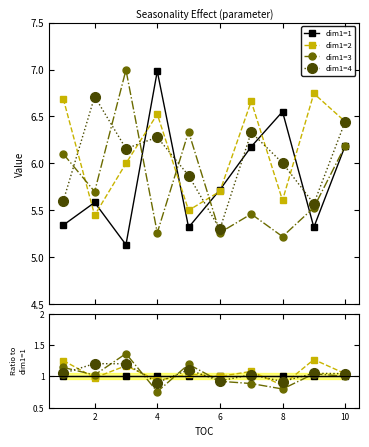

How many interior local peaks does the dim1=4 series have?

3